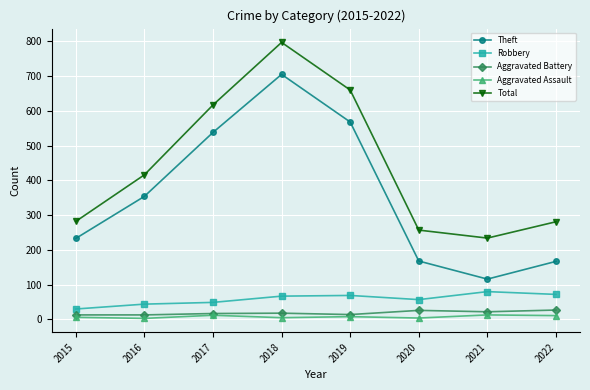

True or false: Robbery and Theft intersect in this chart.

False